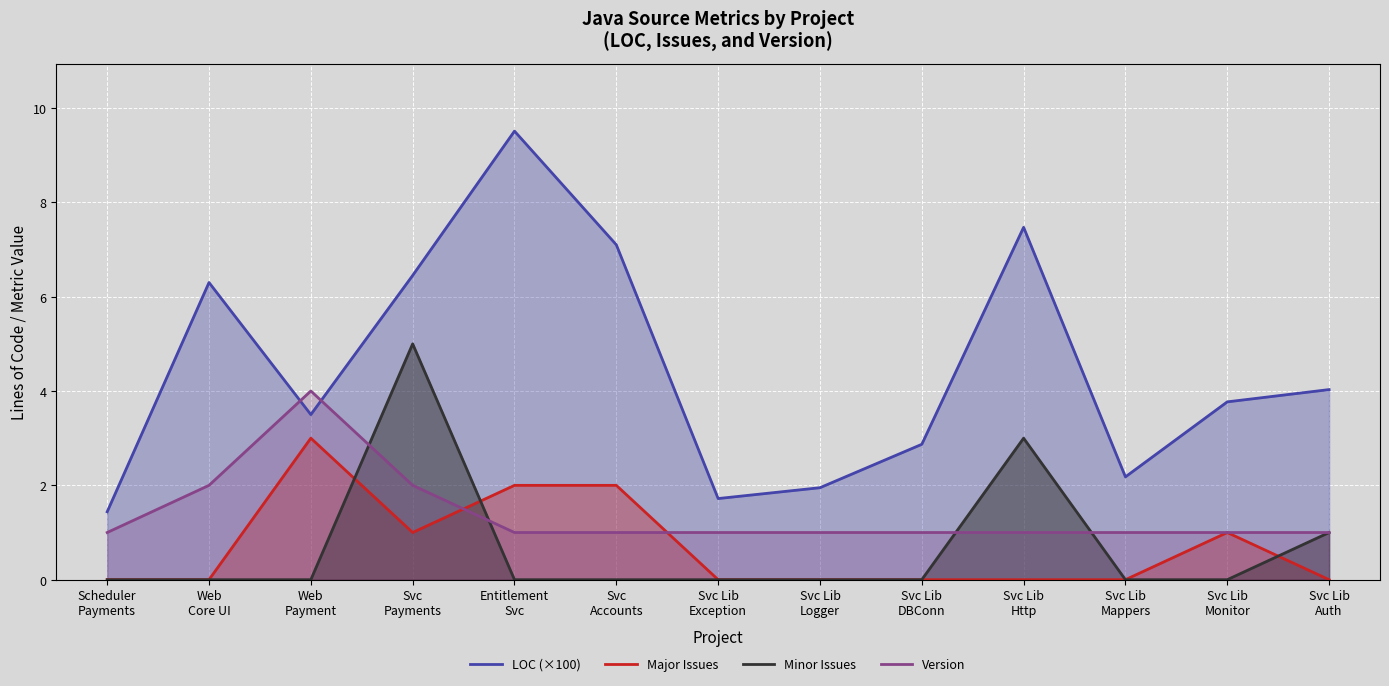

In LOC (×100), how many points are higher than both neighbors (excluding endpoints)?

3